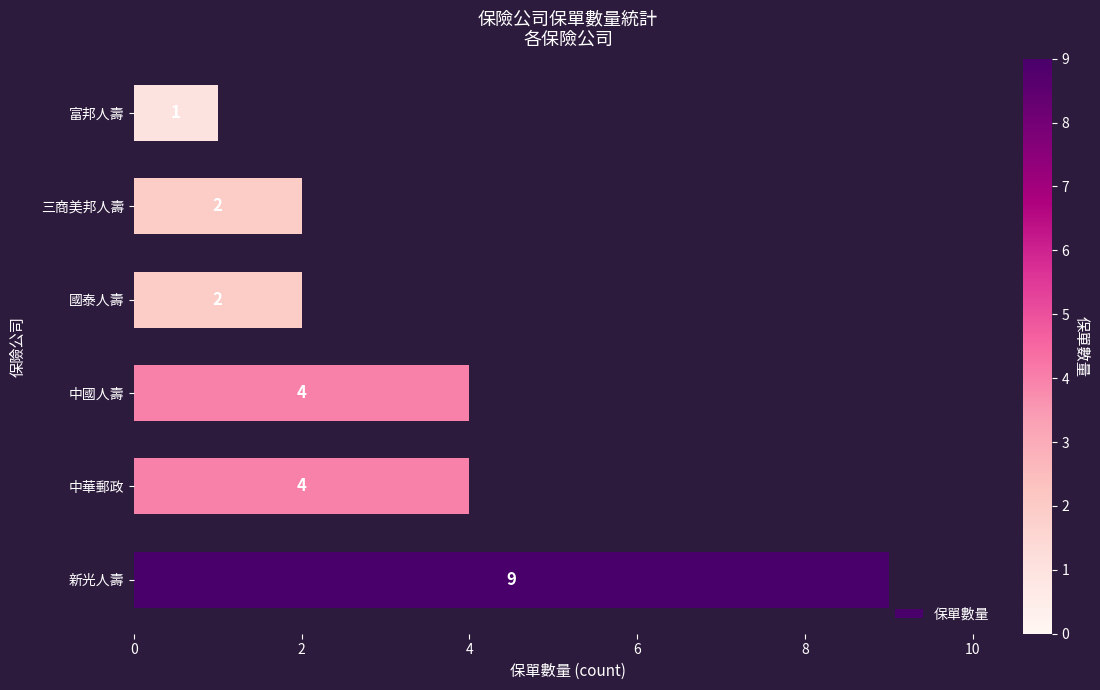

Is it true that the value at 中華郵政 is 4?

True